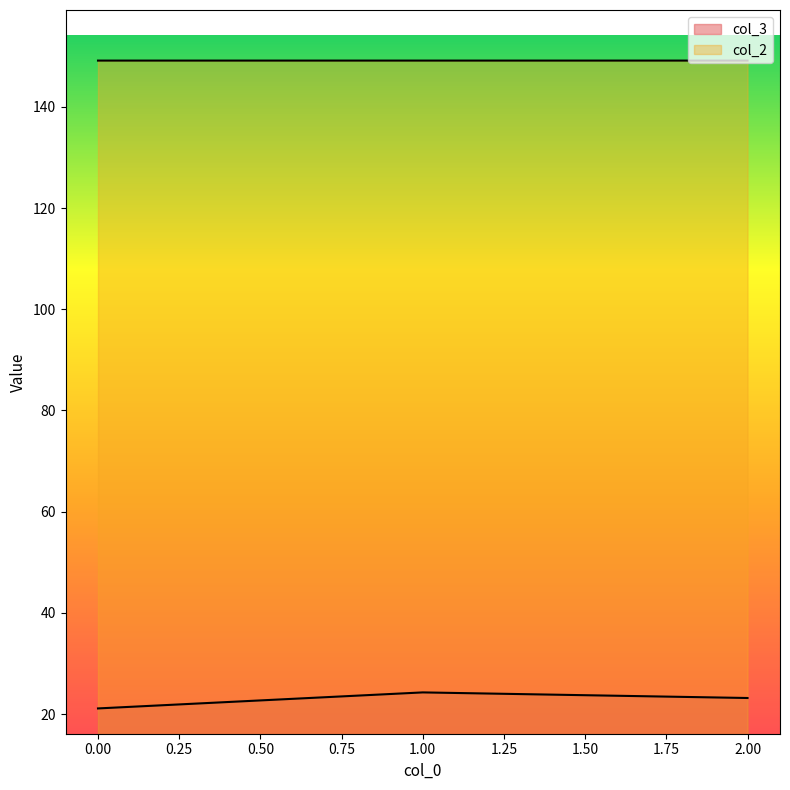

Is it true that col_2 equals 149.2 at 0?

True